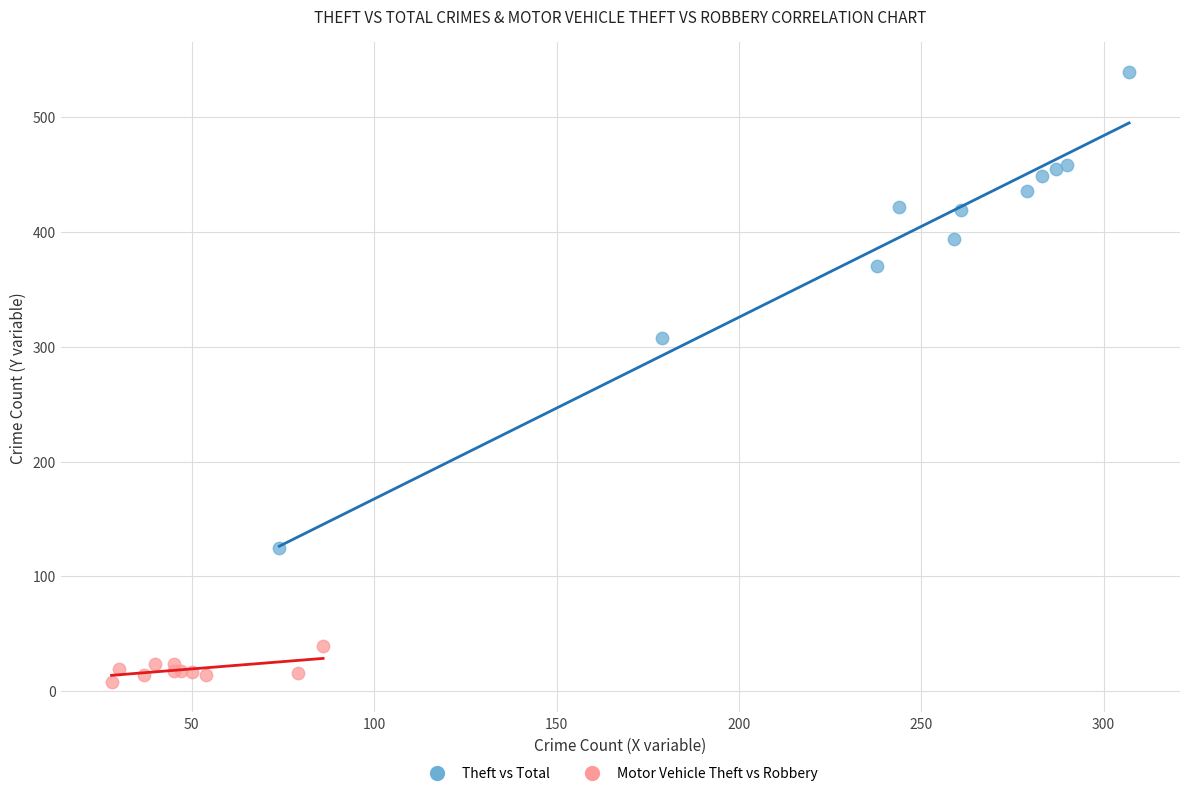

Which series has the largest Y range (max minus min)?

Theft vs Total